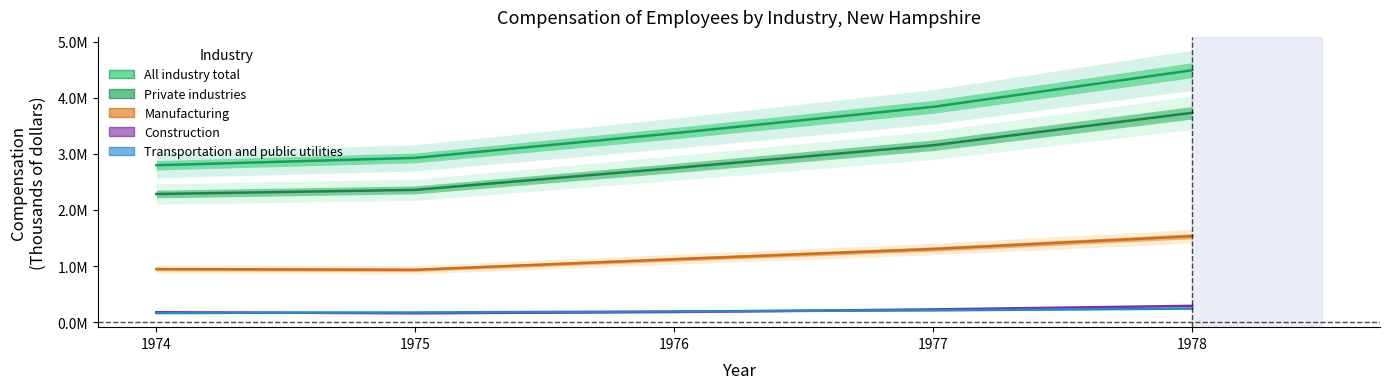

At how many categories does at least one series exceed 949253?

5